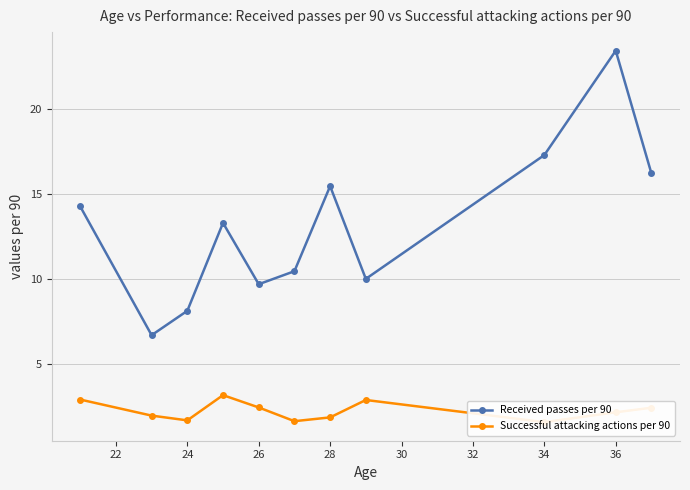

Count the number of data series in this chart.

2